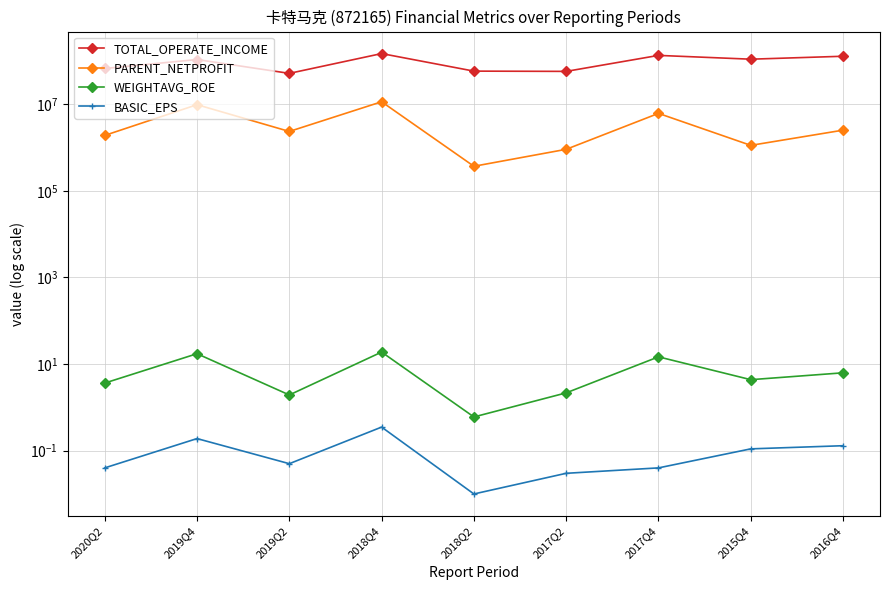

Between 2019Q2 and 2018Q2, which series saw the biggest shift?

TOTAL_OPERATE_INCOME